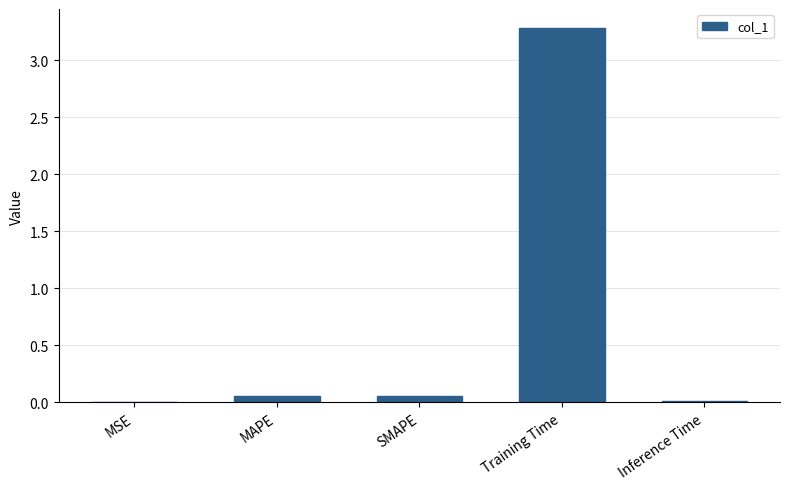

What is the maximum value shown in the chart?

3.3